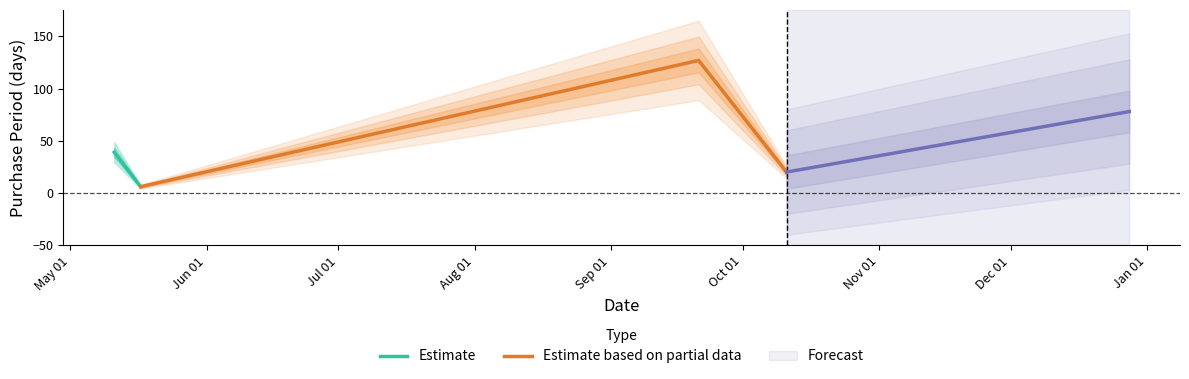

At which category does the data reach its first local peak?

2016-09-21